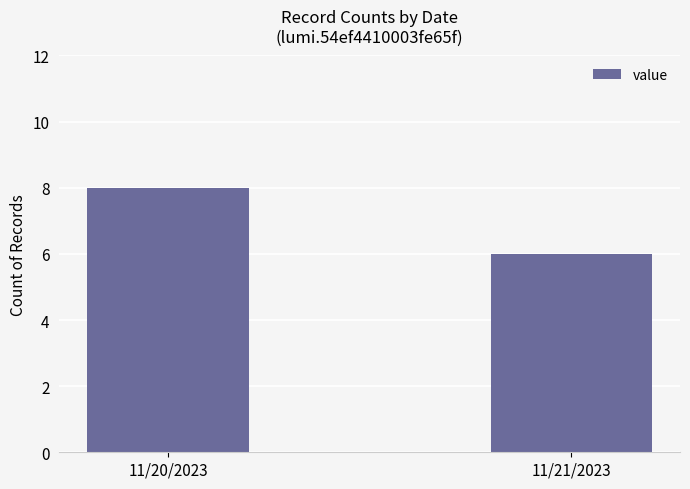

Between 11/21/2023 and 11/20/2023, which is larger?

11/20/2023